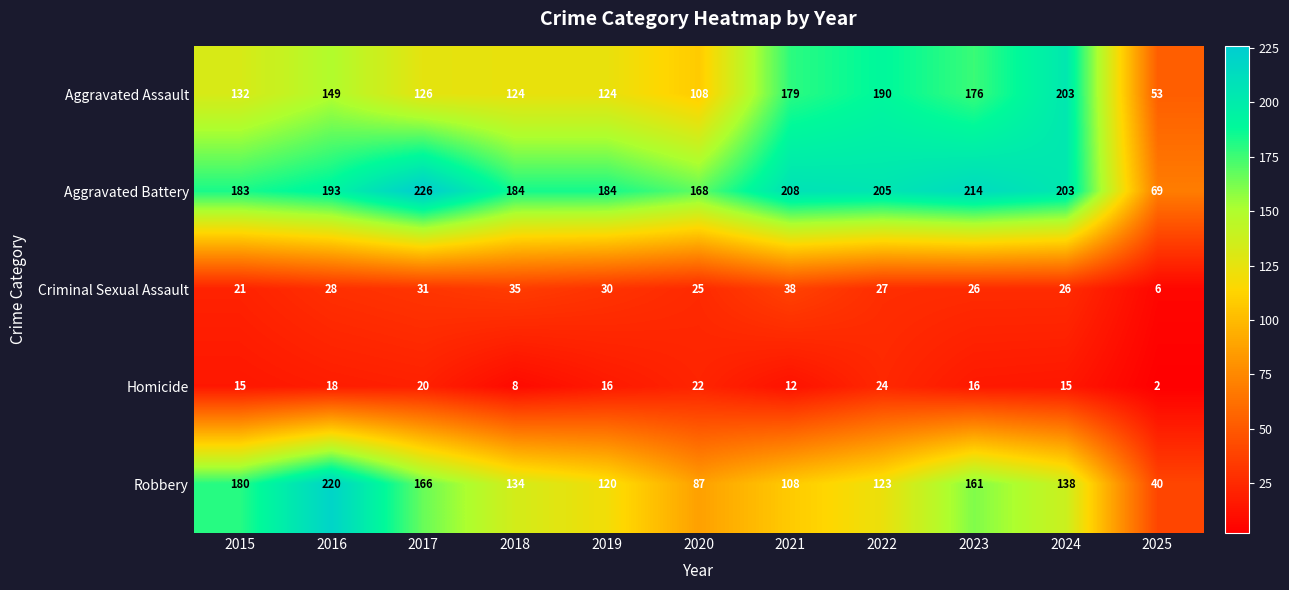

What is the maximum value shown in the chart?

226